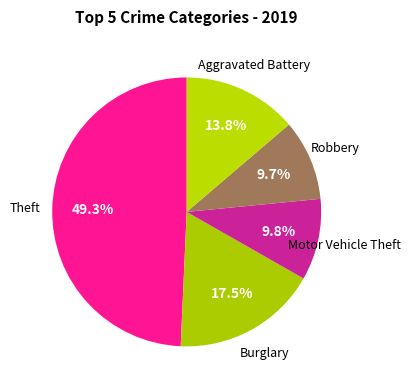

Which slice is the largest?

Theft